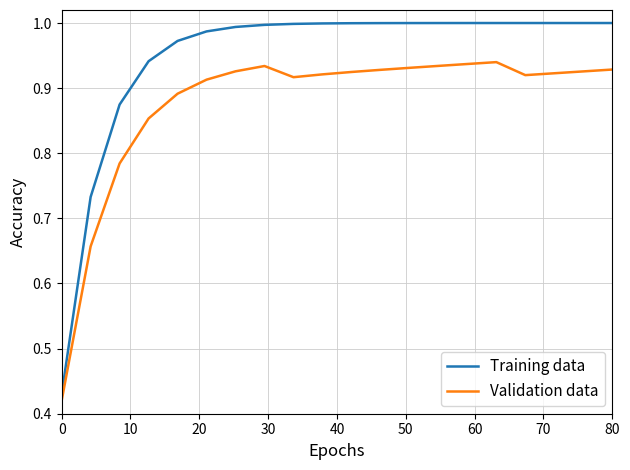

What are all the series names shown in the legend?

Training data, Validation data